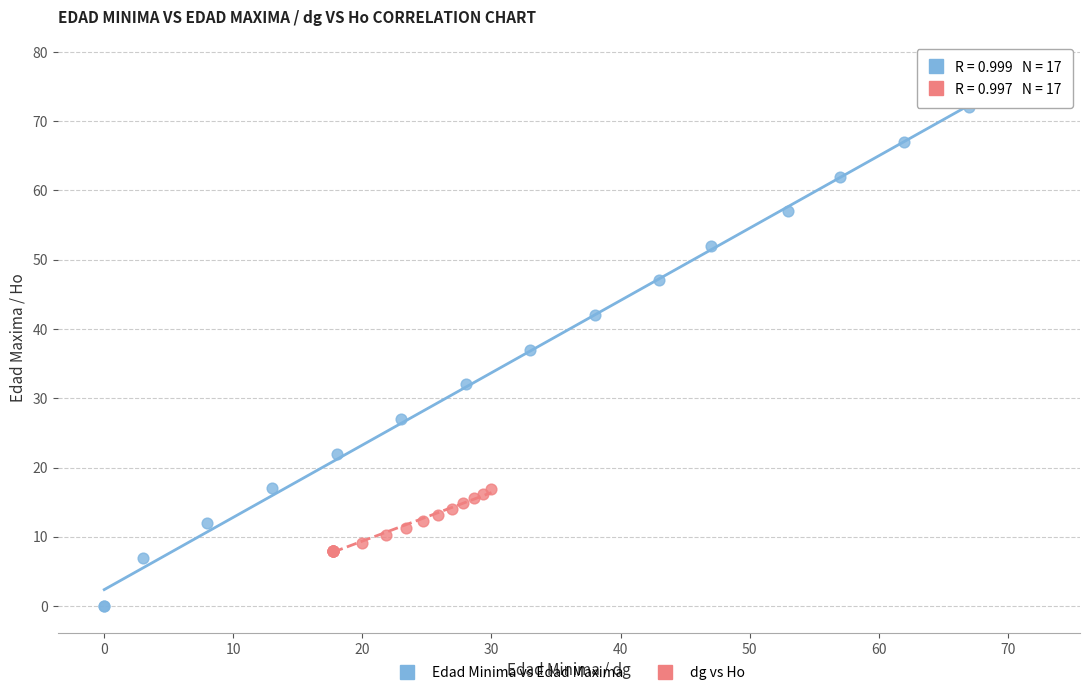

Which series has the largest Y range (max minus min)?

Edad Minima vs Edad Maxima